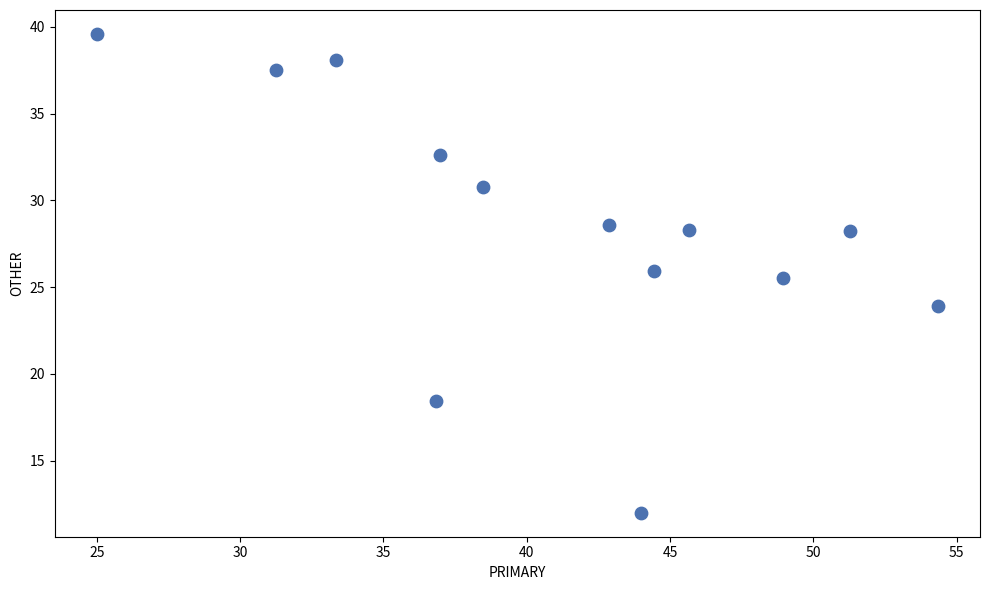

What is the range of X values (max minus min)?

29.3